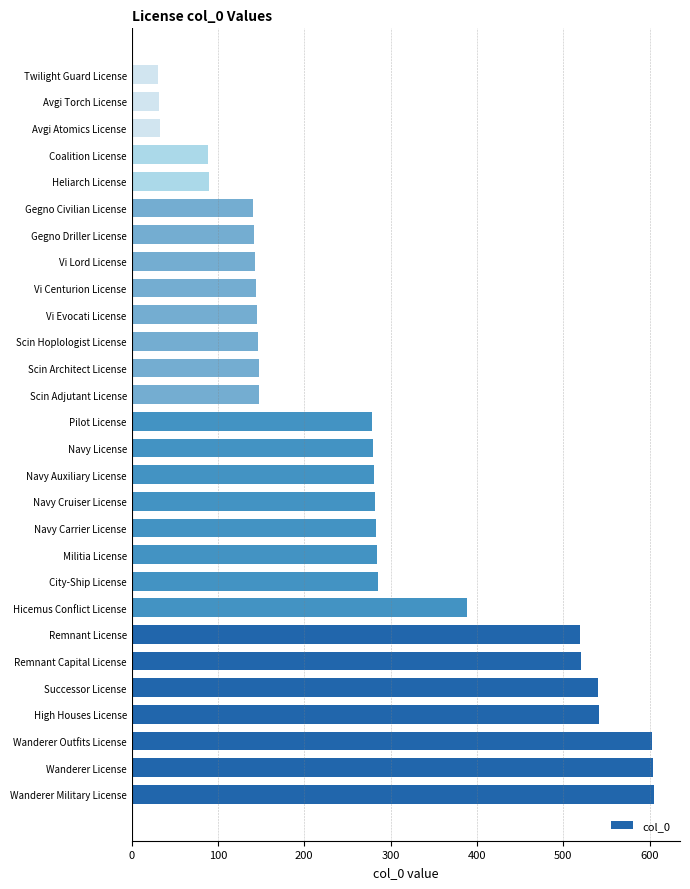

True or false: the data shows 603 at Wanderer Outfits License.

True